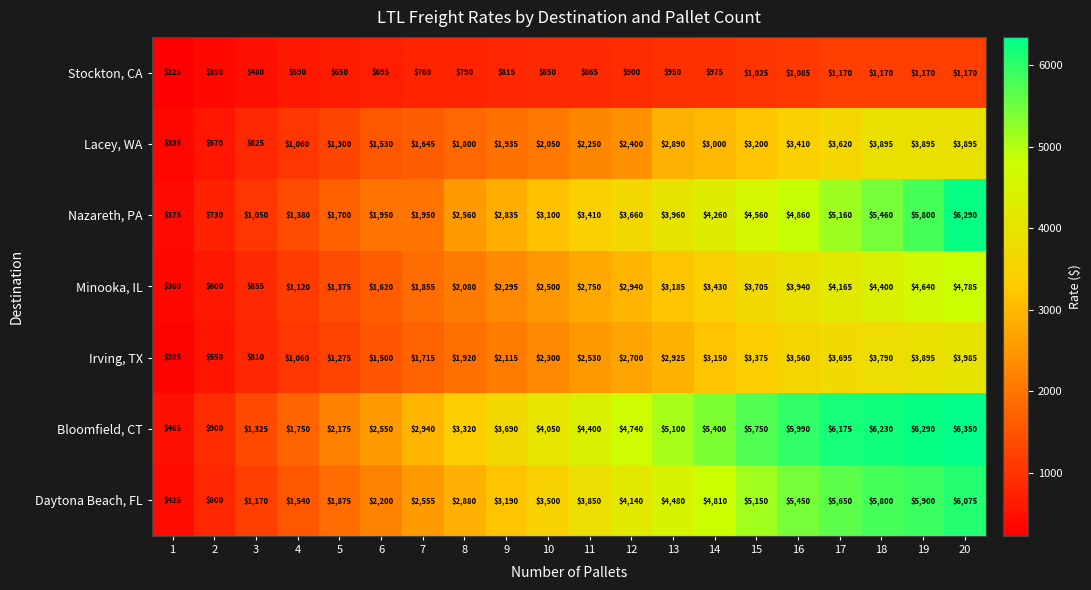

What is the sum of all Nazareth, PA values?

65050